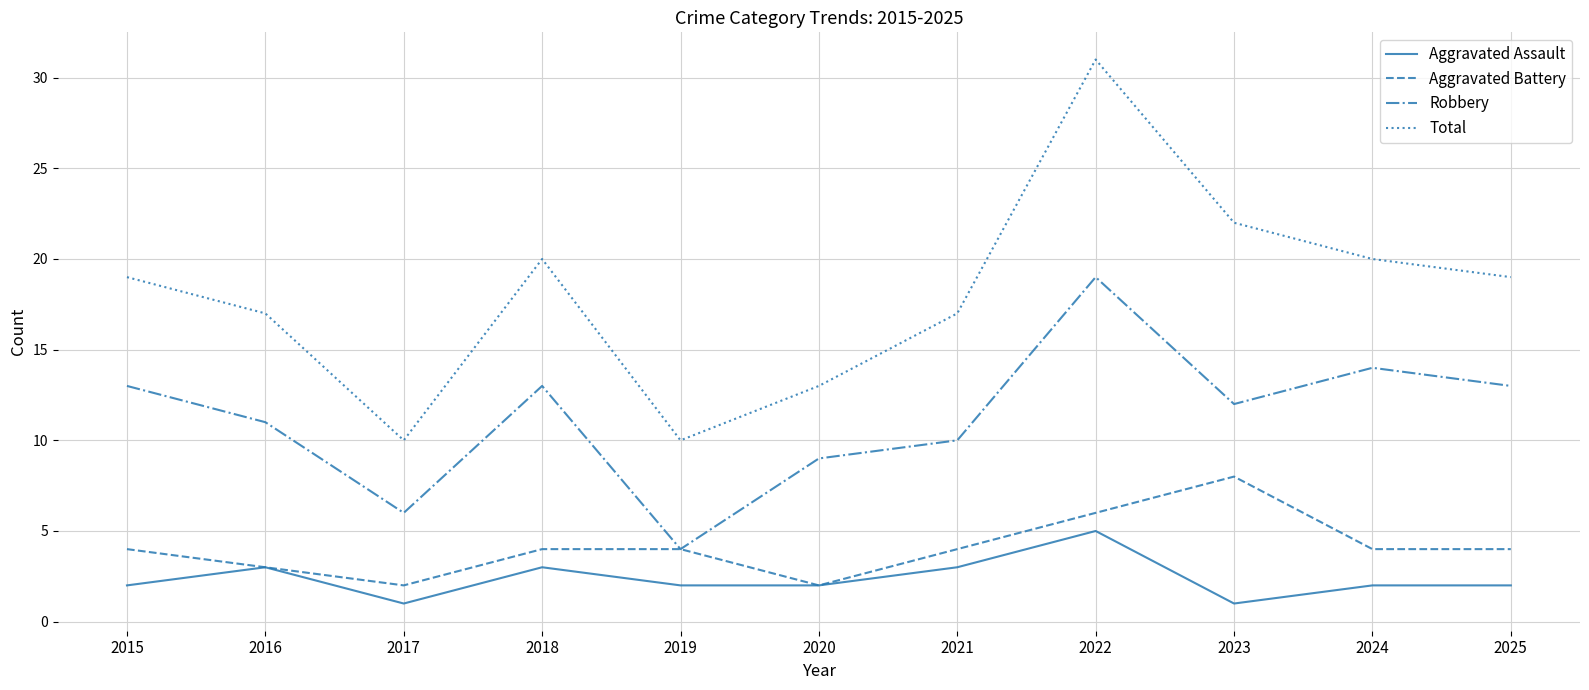

At which label does Robbery reach its minimum?

2019